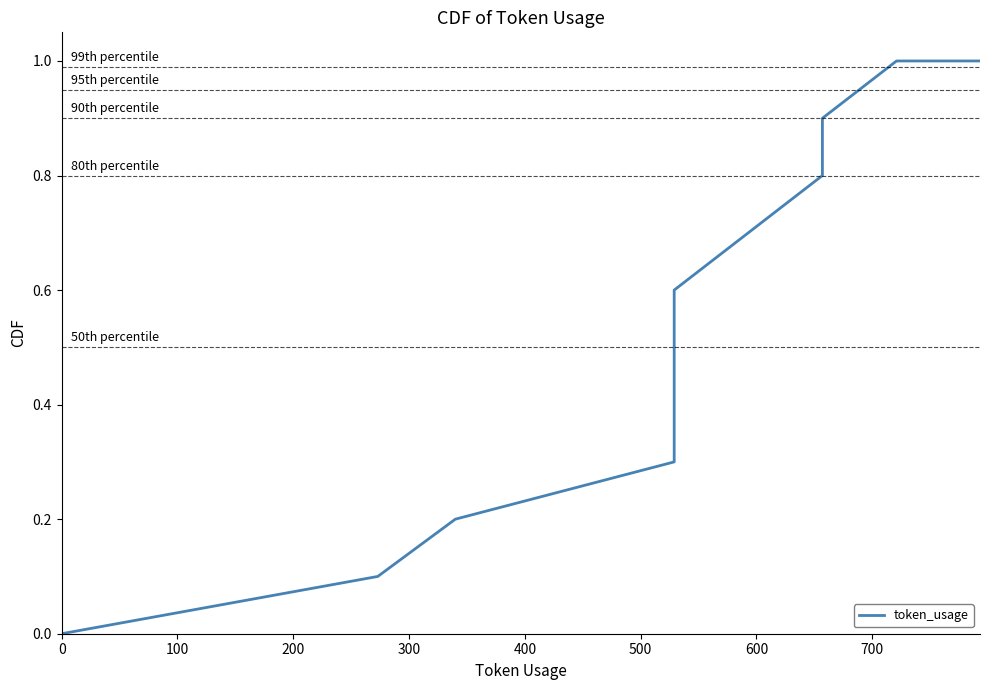

Does the chart have visible grid lines?

No